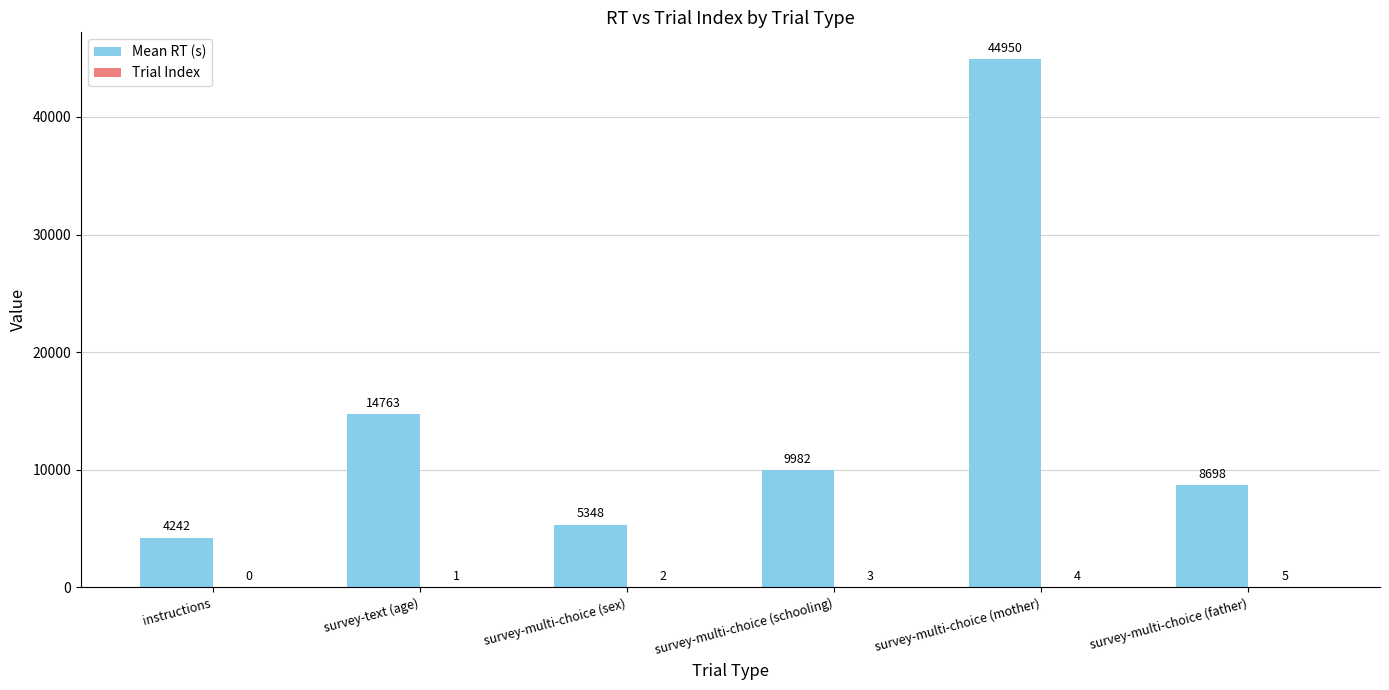

What is the total value across all series at survey-multi-choice (father)?

8703